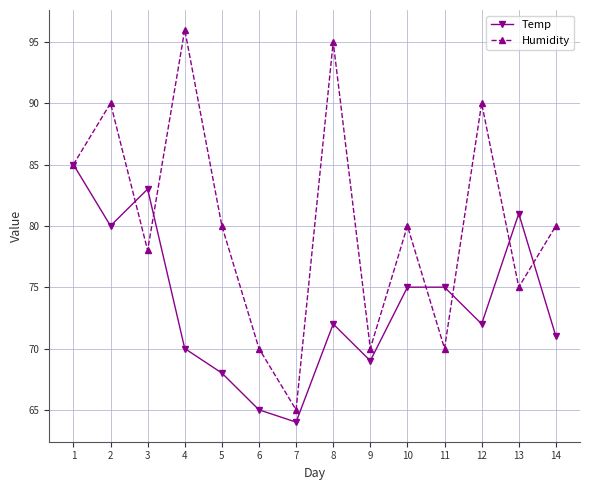

What is the smallest value displayed?

64